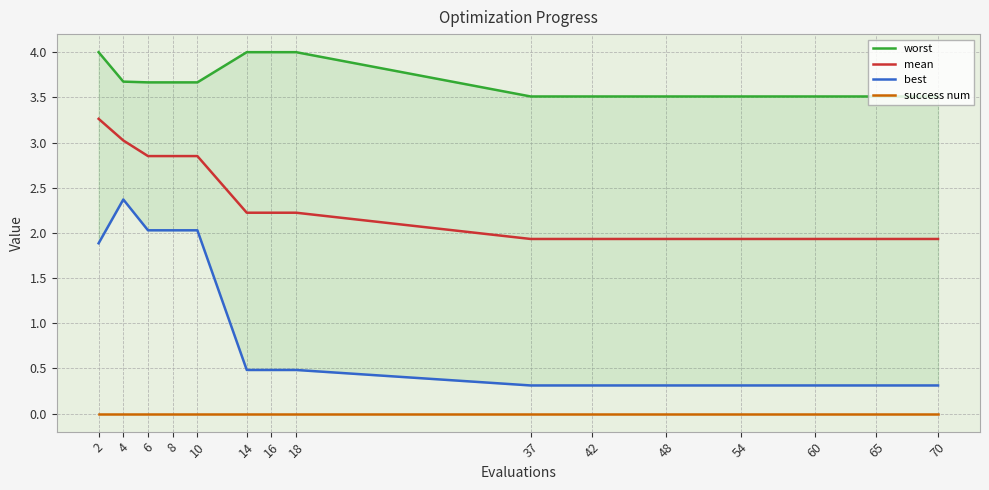

True or false: worst and success num intersect in this chart.

False